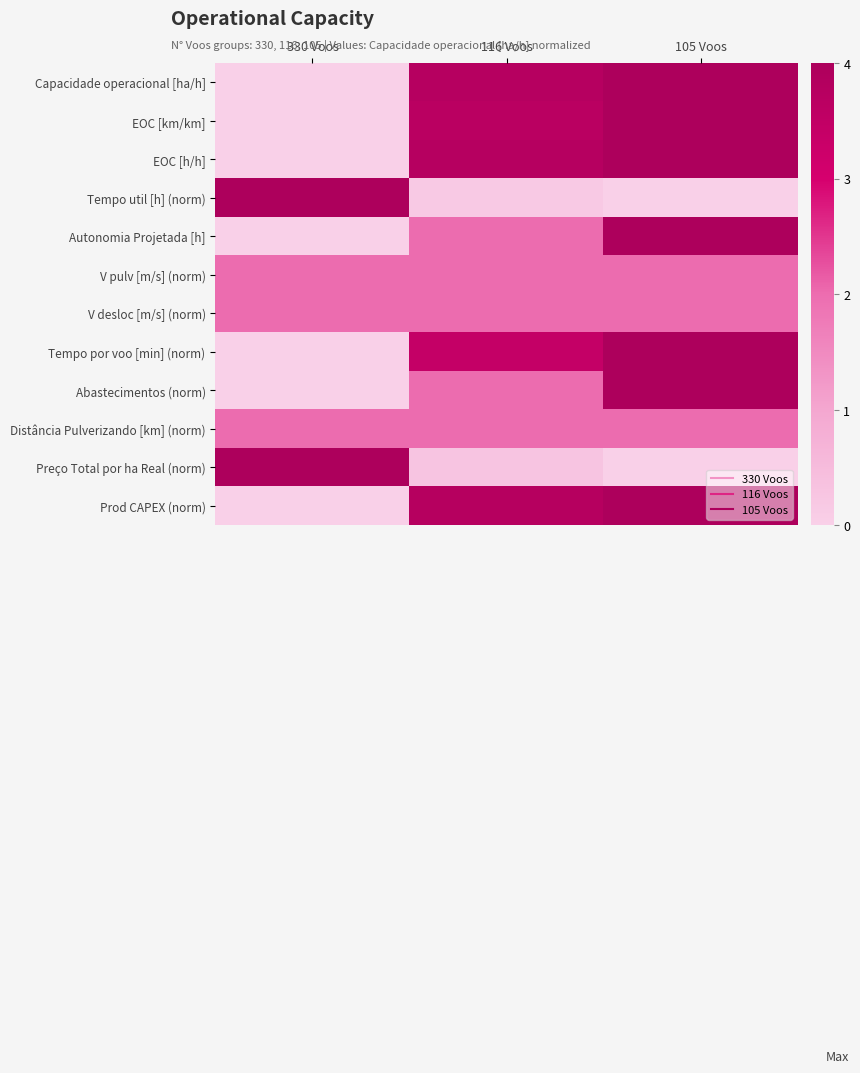

At which category is the sum across all series the highest?

105 Voos